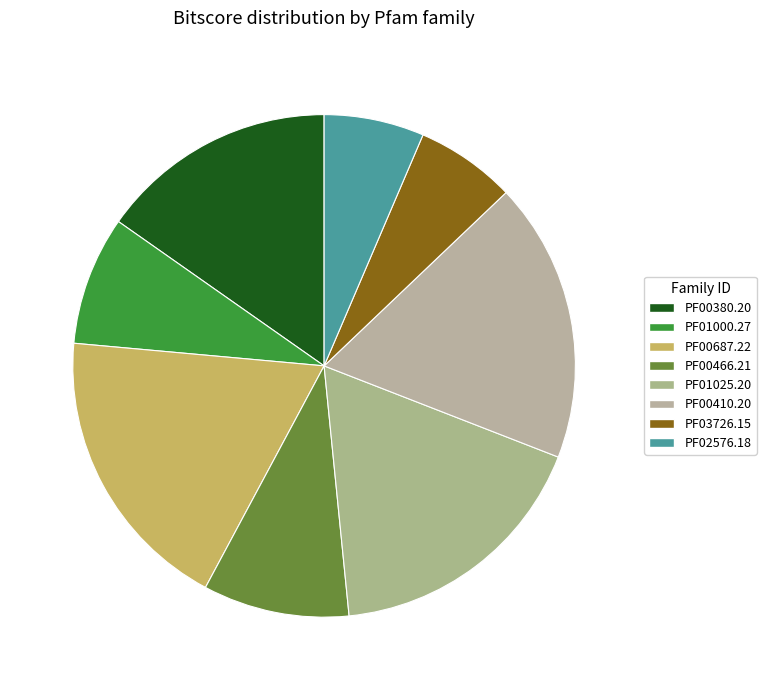

How many segments does this pie chart have?

8